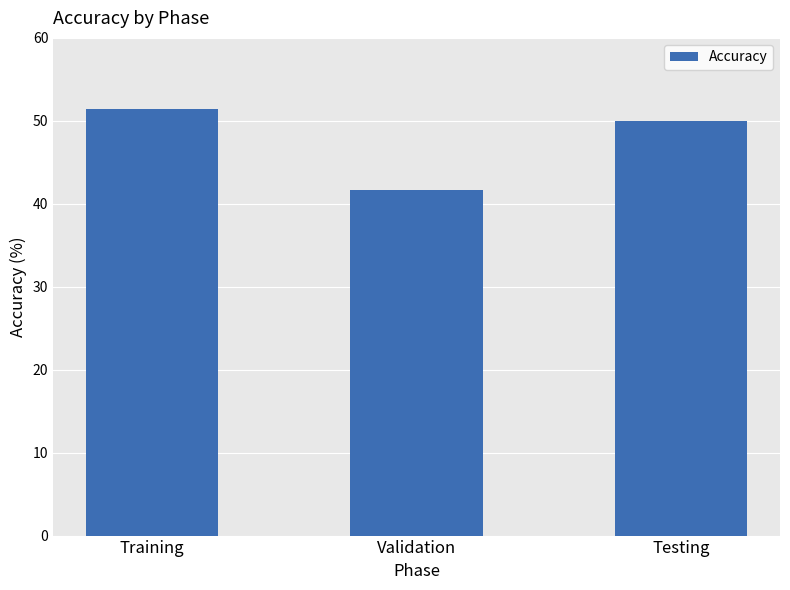

True or false: the data shows 11.6 at Testing.

False